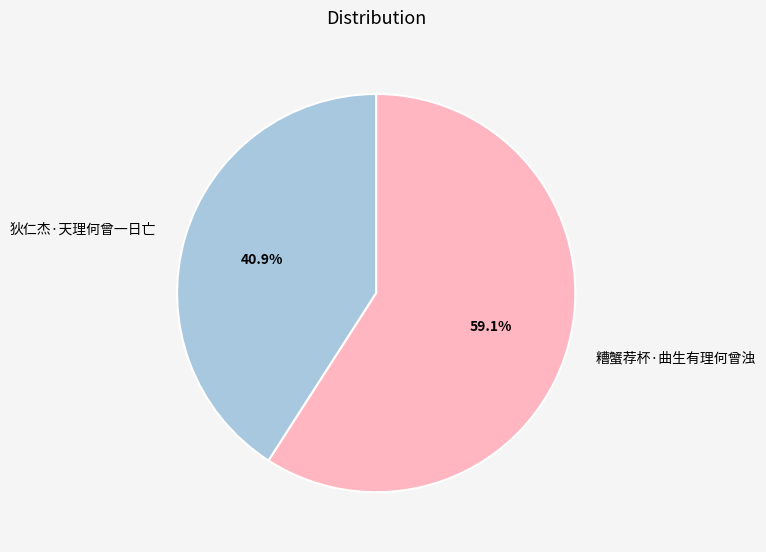

To the nearest percent, what is the average slice percentage?

50%